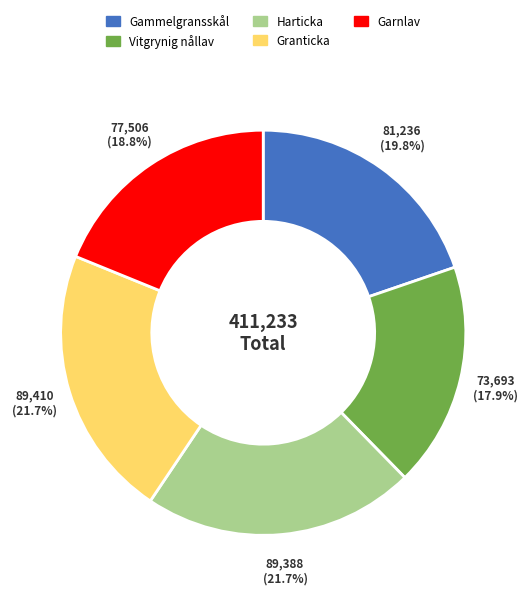

Which category has the smallest portion of the pie?

Vitgrynig nållav